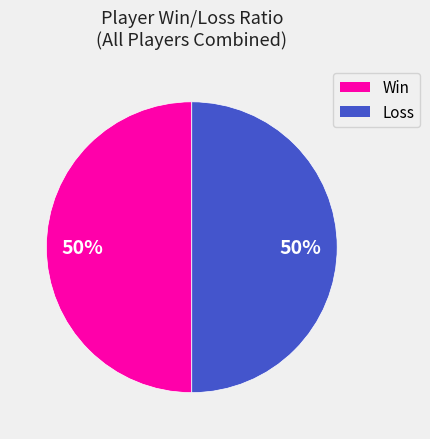

To the nearest percent, what is the average slice percentage?

50%